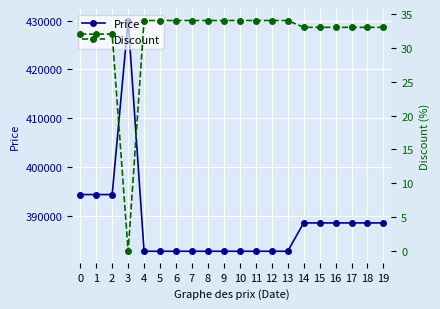

What is the average value of the Price series?

388640